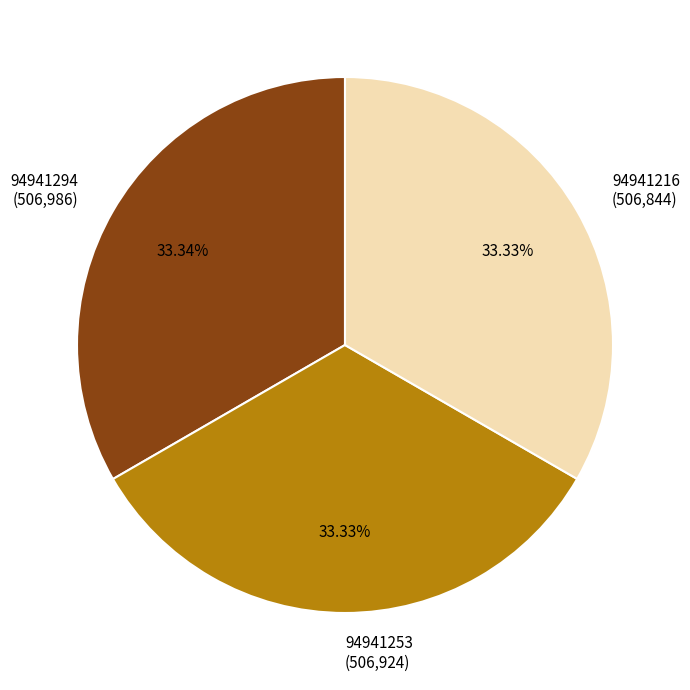

To the nearest percent, what percentage of the pie is 94941294?

33%